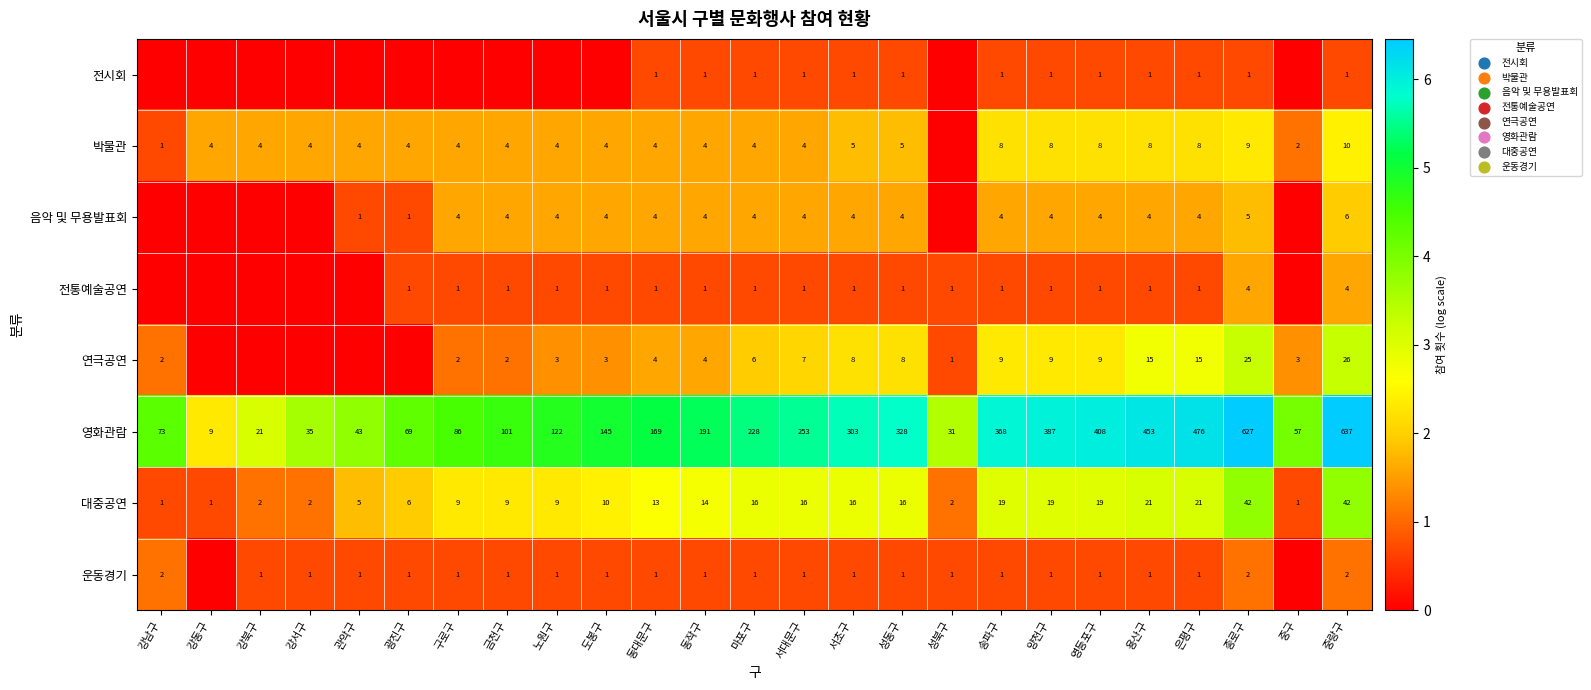

What is the highest value of the 영화관람 series?

637